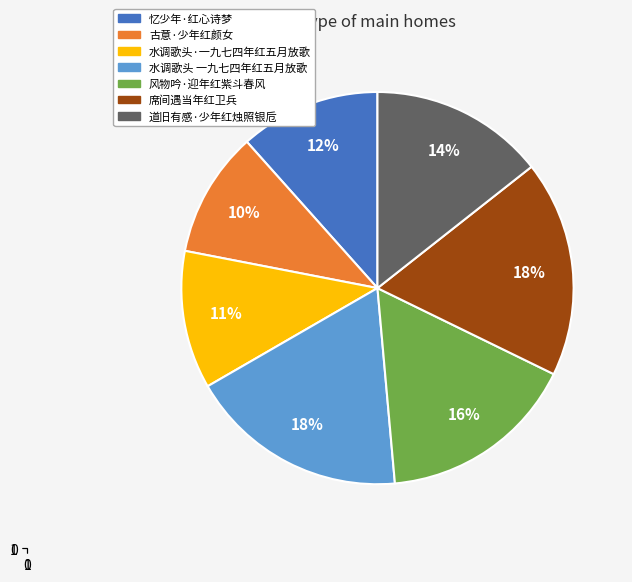

Approximately how many times larger is the value at 道旧有感·少年红烛照银卮 compared to 风物吟·迎年红紫斗春风?

0.9